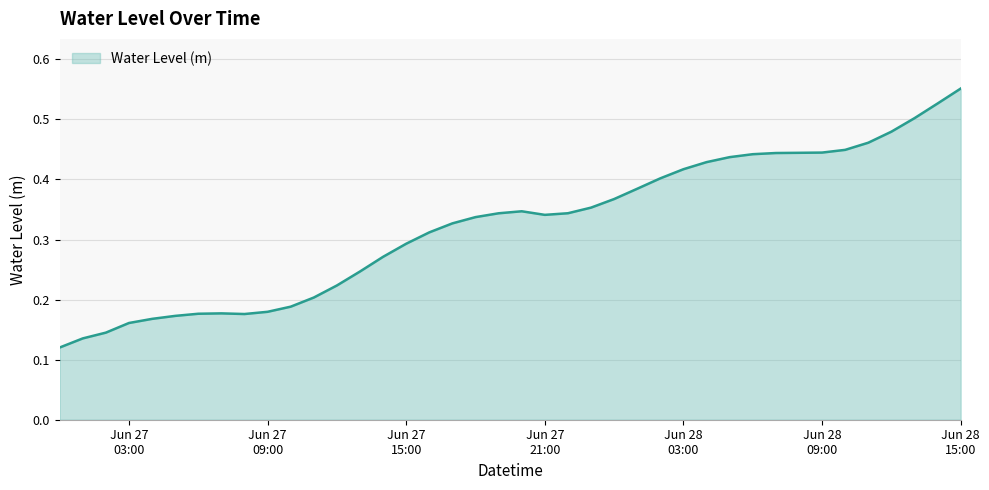

What is the sum of all values?

12.9